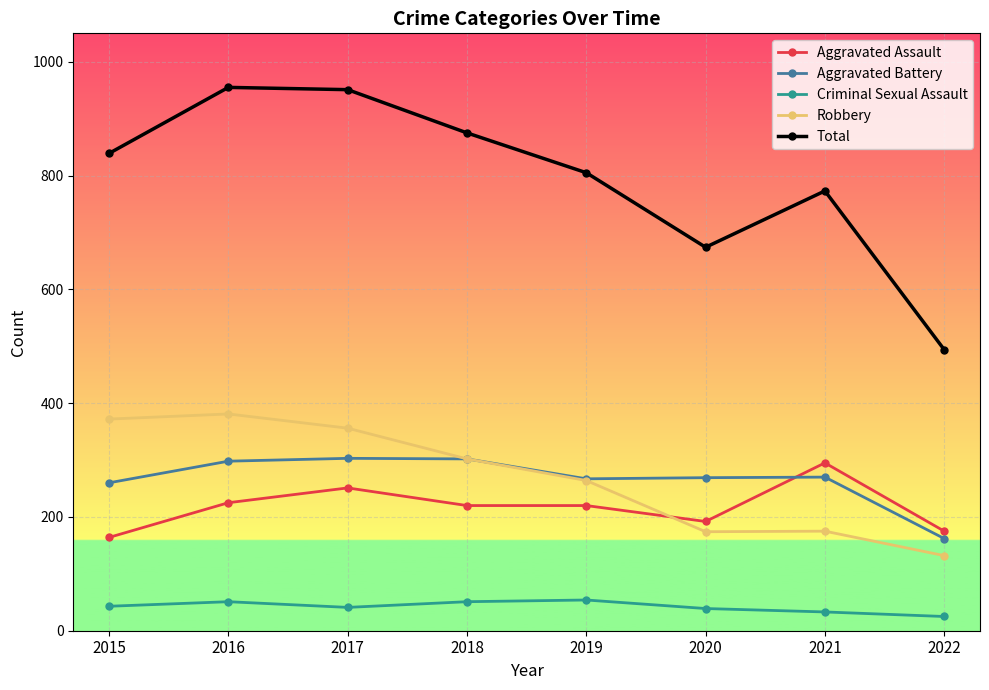

The value of Aggravated Assault at 2019 is 220. True or false?

True